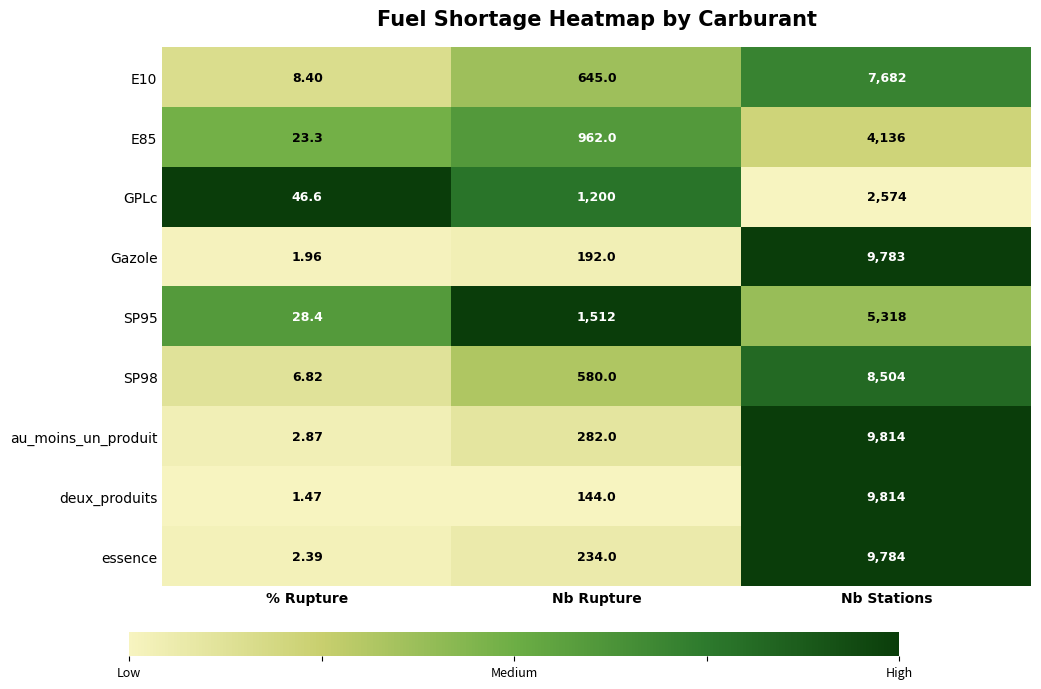

Where is GPLc nearest to the value 1310?

Nb Rupture